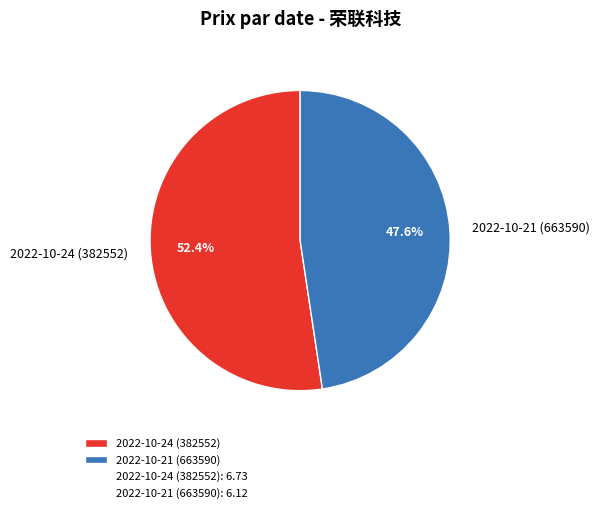

What portion of the pie excludes 2022-10-24 (382552)?

47.6%